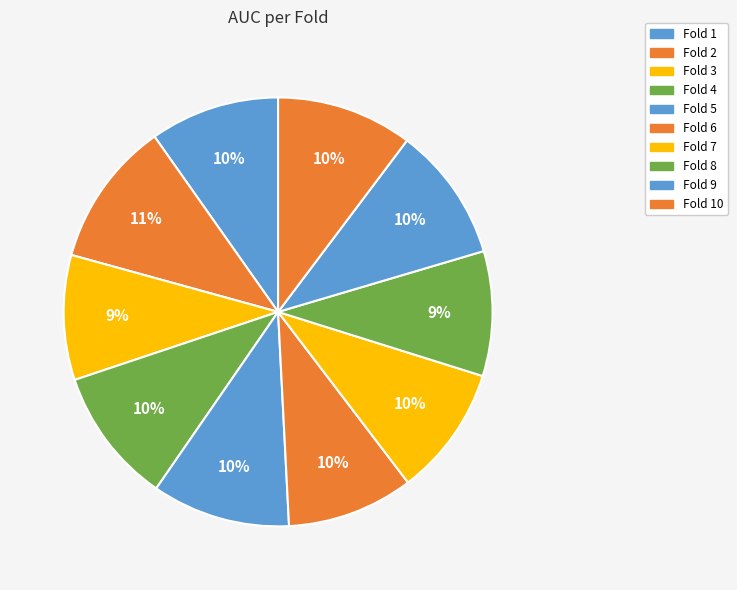

How many slices are in this pie chart?

10